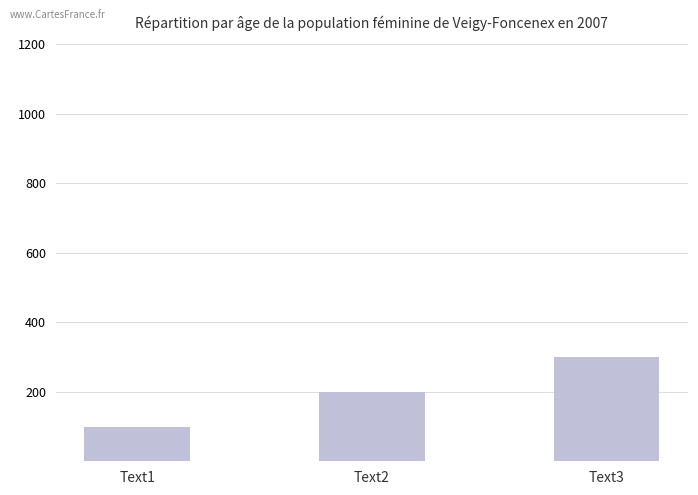

What is the sum of the values at Text1 and Text2?

300